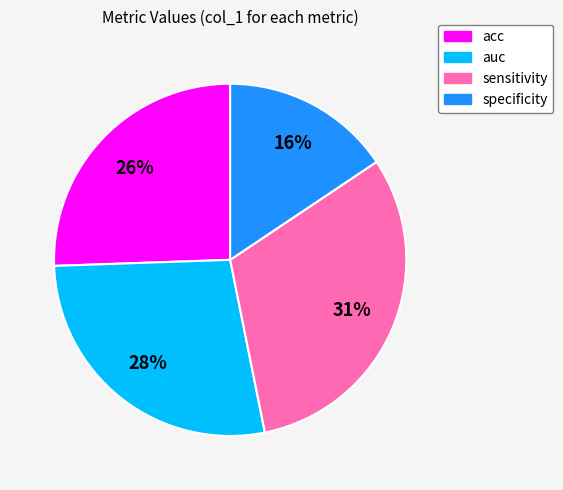

Which slice is the largest?

sensitivity